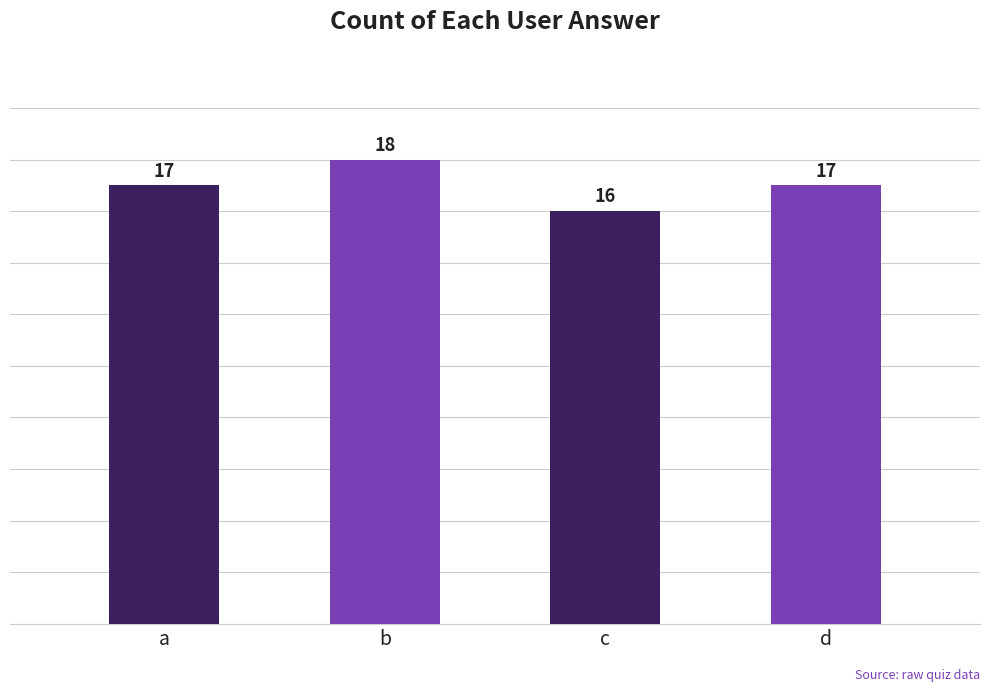

Which label corresponds to the smallest value in the chart?

c